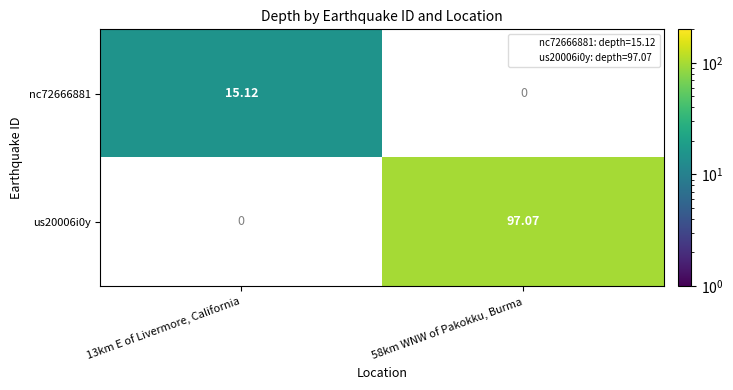

How many data points does each series have?

2